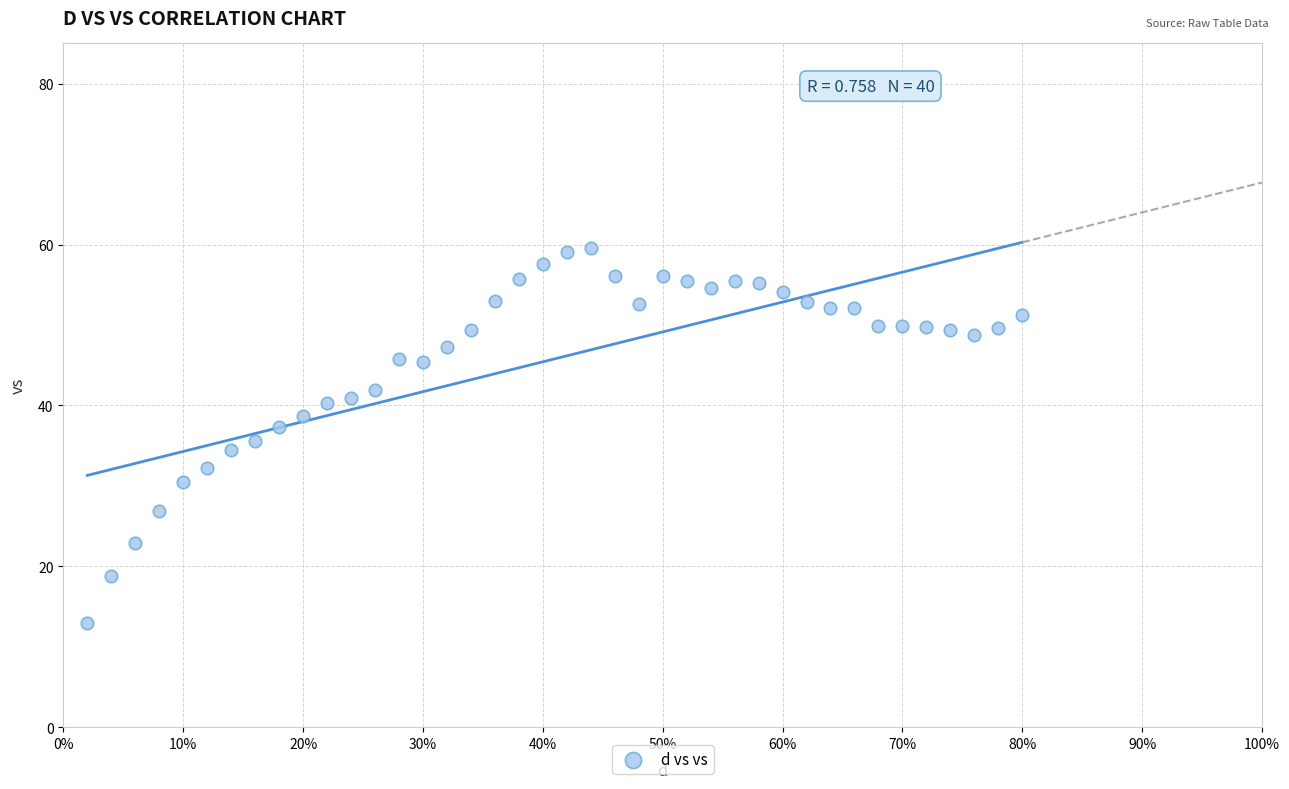

What is the range of X values (max minus min)?

0.8